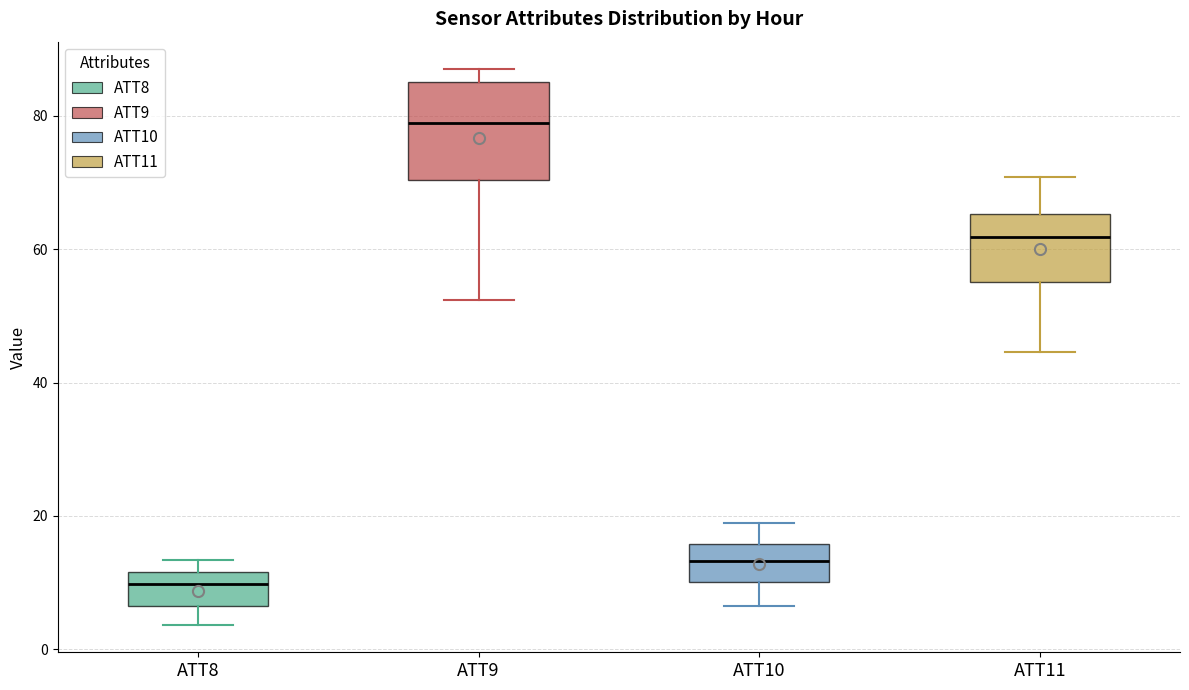

Reading left to right, transcribe this box plot: for each box, give where its median line is, the range the box spans, and where its two whiskers end, as read against the y-axis. The values are not printed on the chart, so give them approximately, as read against the axis.

ATT8: median 10, box 6 to 12, whiskers 4 to 14
ATT9: median 78, box 70 to 86, whiskers 52 to 86 (just above the box's upper edge)
ATT10: median 14, box 10 to 16, whiskers 6 to 20
ATT11: median 62, box 56 to 66, whiskers 44 to 70